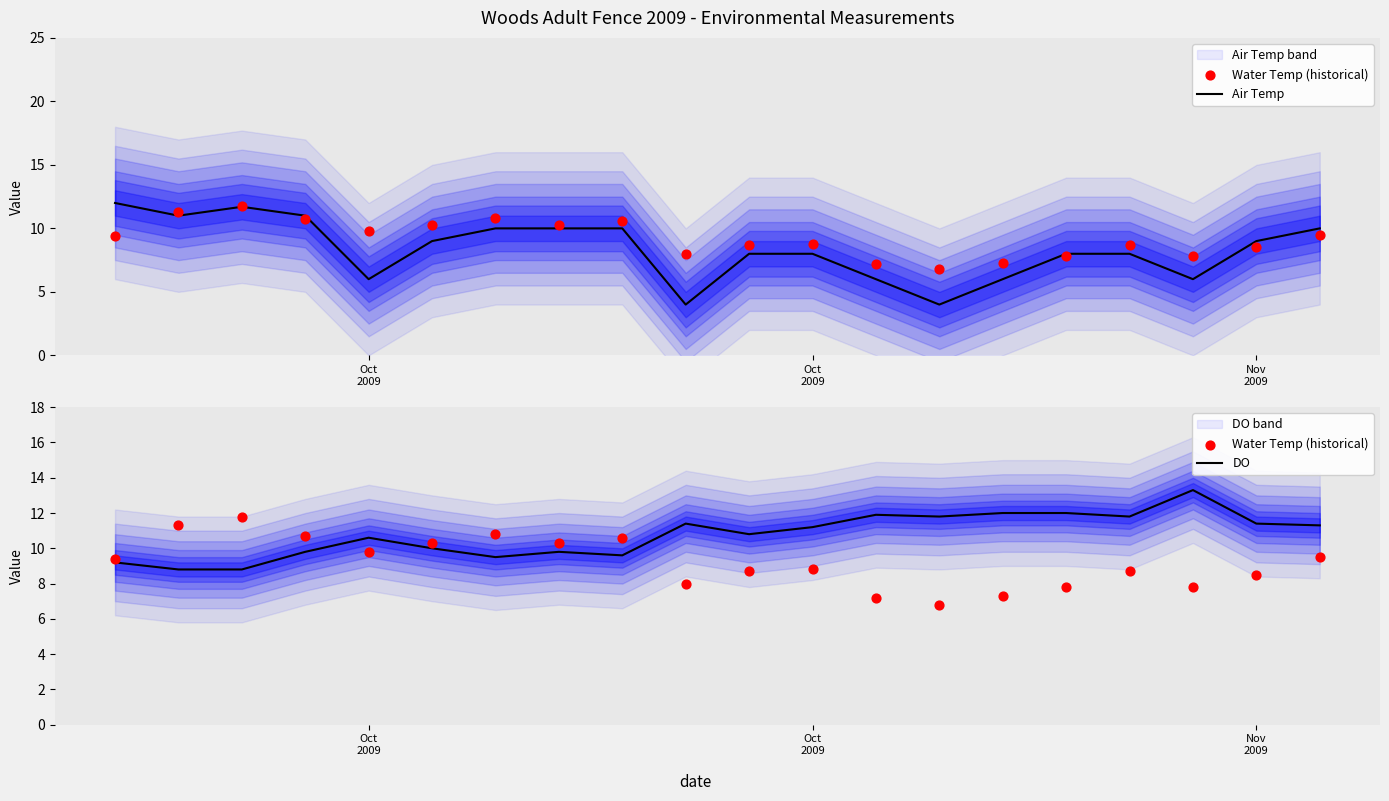

Is the value of Air Temp at 7 greater than the value of DO at 10?

No